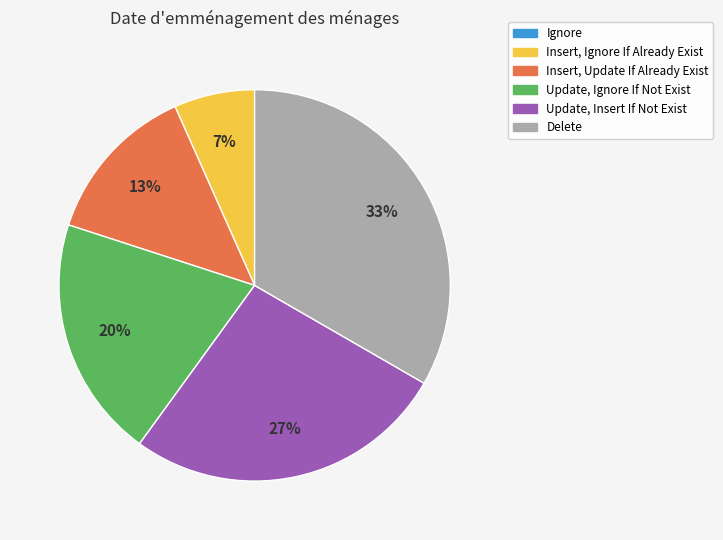

What is the ratio of the value at Update, Insert If Not Exist to the value at Delete?

0.8